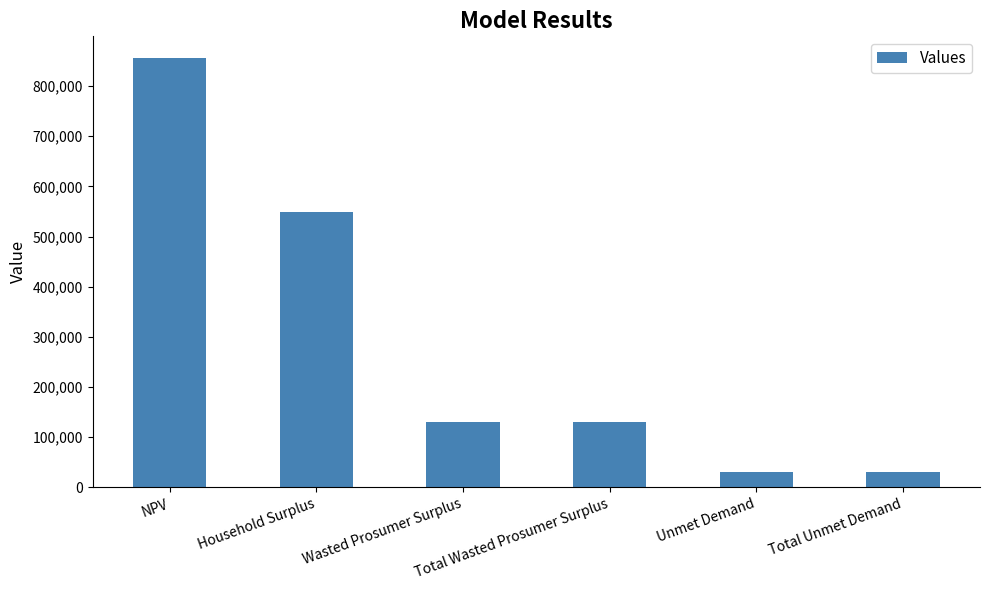

How many categories are shown in the chart?

6